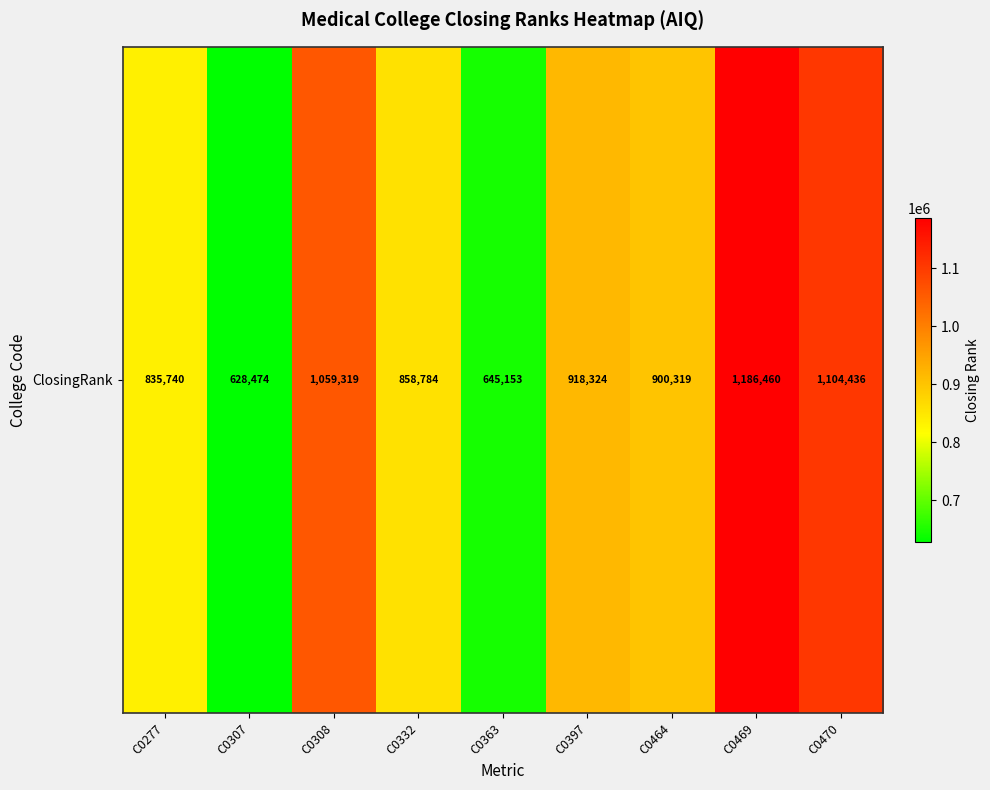

Which has a higher value, C0332 or C0308?

C0308